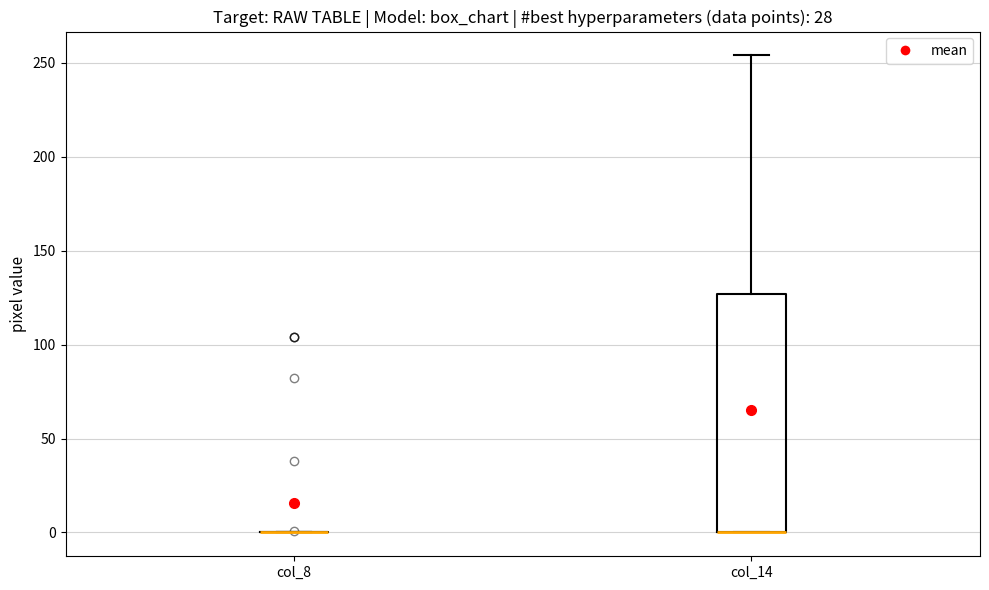

Comparing the boxes themselves (not the whiskers), which one is the tallest?

col_14